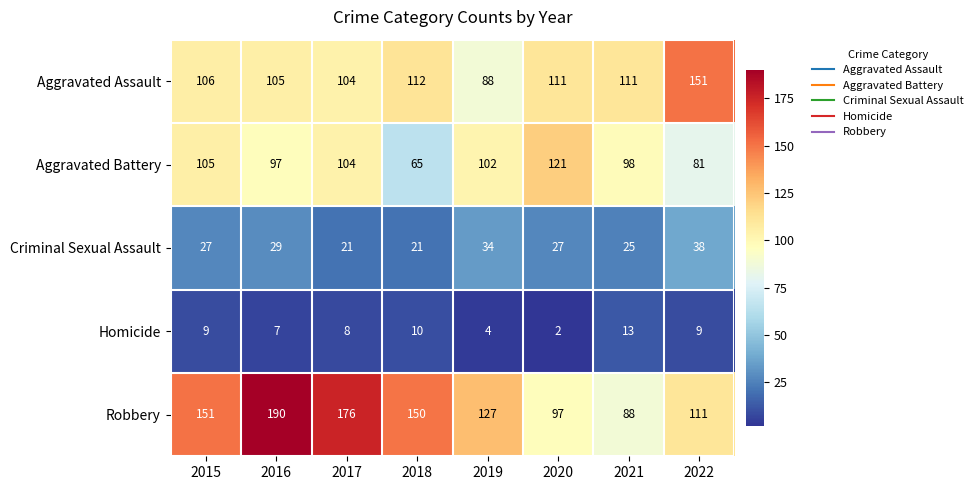

What is the spread (max minus min) of values at 2021?

98